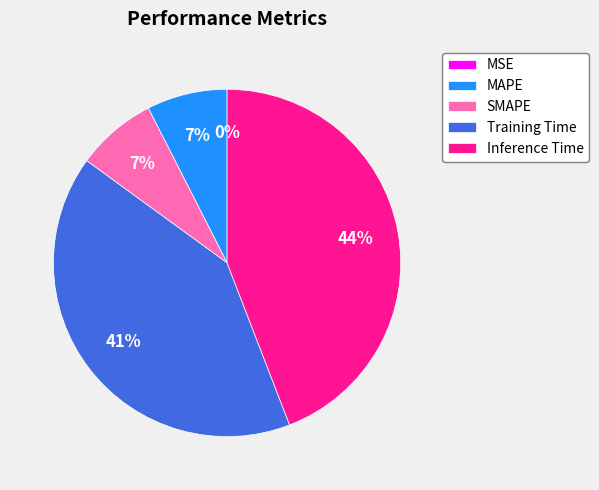

Between Inference Time and SMAPE, which is larger?

Inference Time